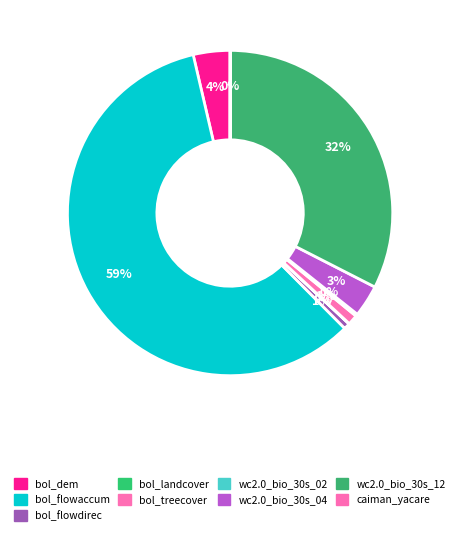

True or false: wc2.0_bio_30s_02 accounts for 0% of the total.

True